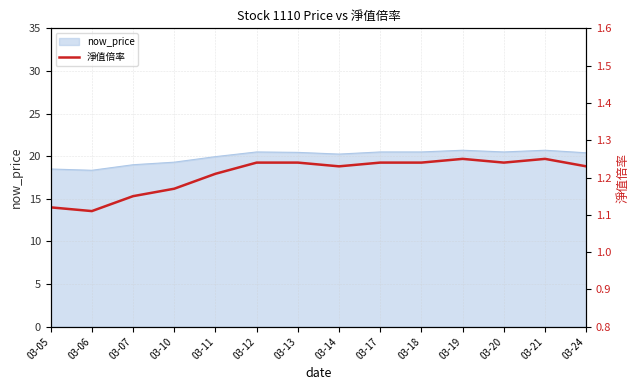

Which category has the highest value across all series?

03-19